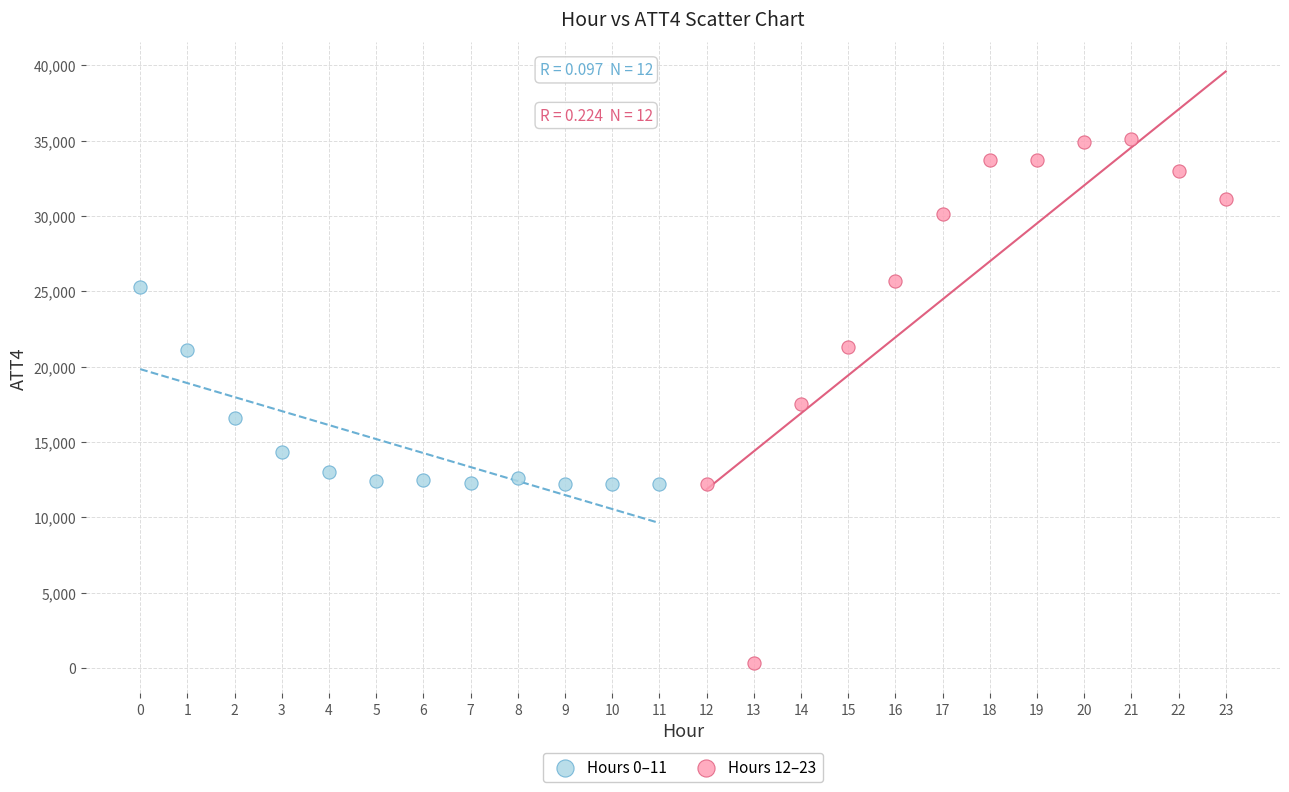

Which series reaches the maximum Y coordinate?

Hours 12–23